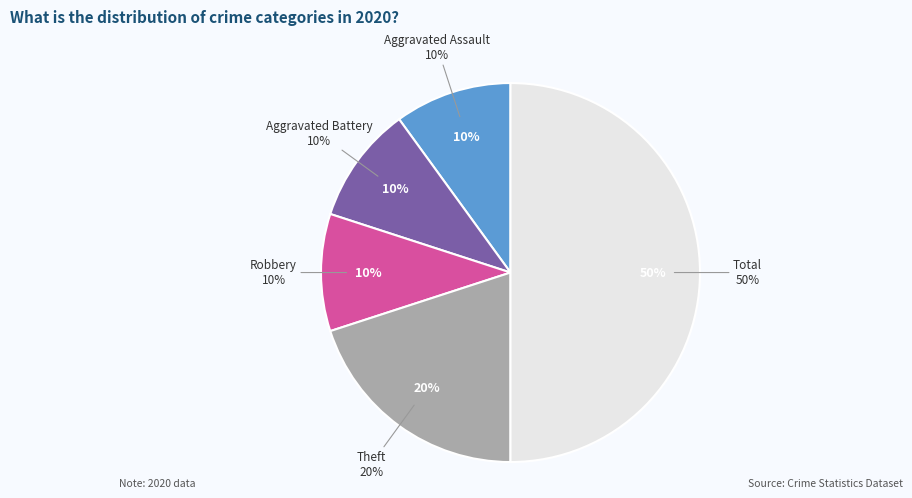

Count the number of slices in the pie.

5